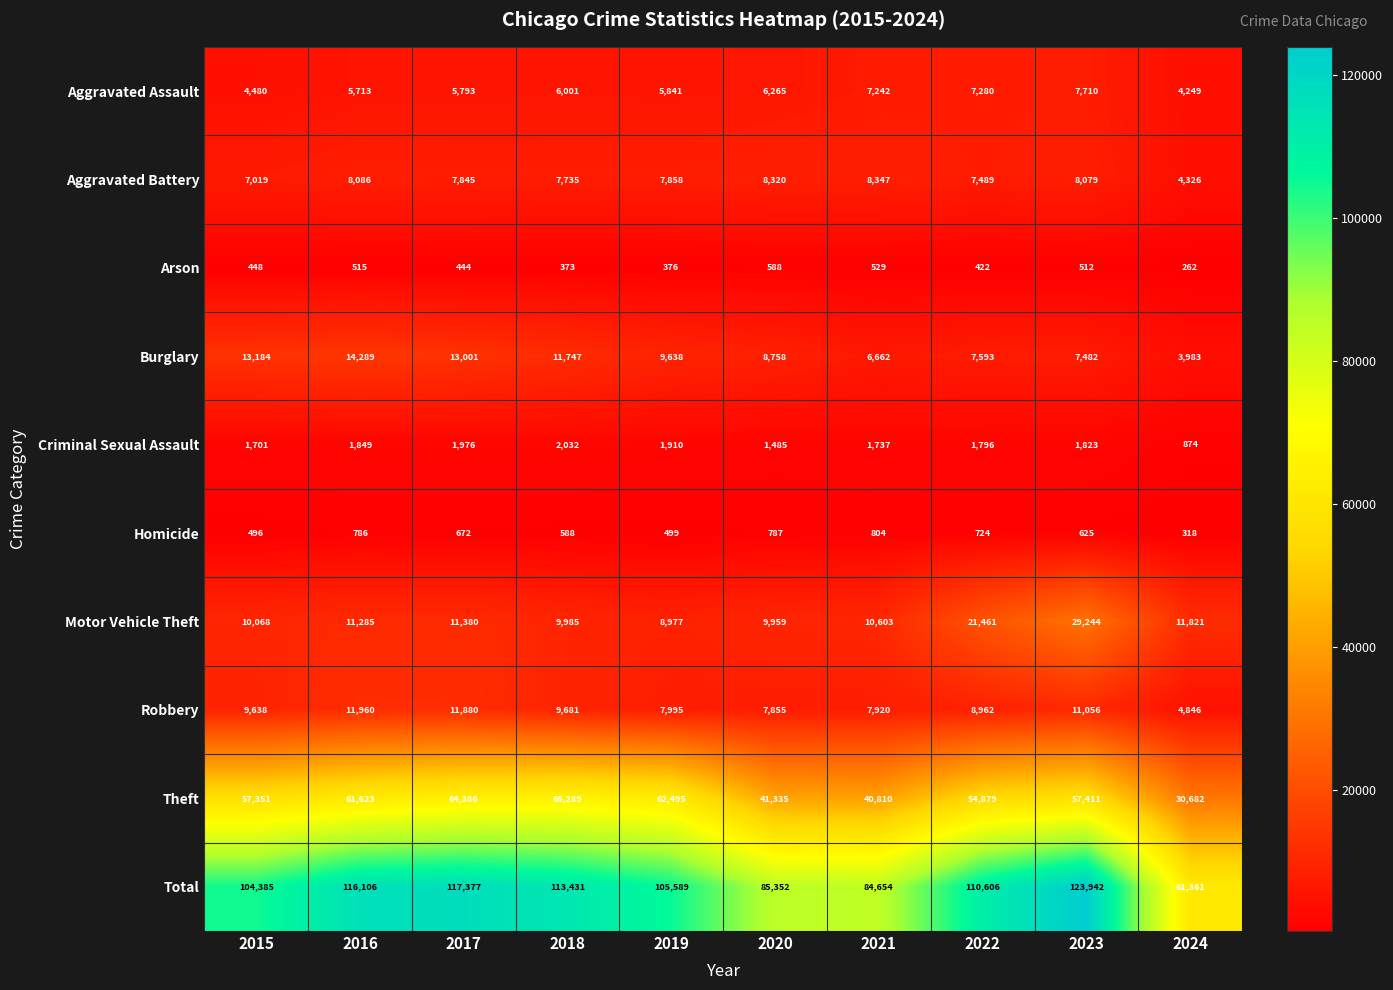

What is the spread (max minus min) of values at 2018?

113058